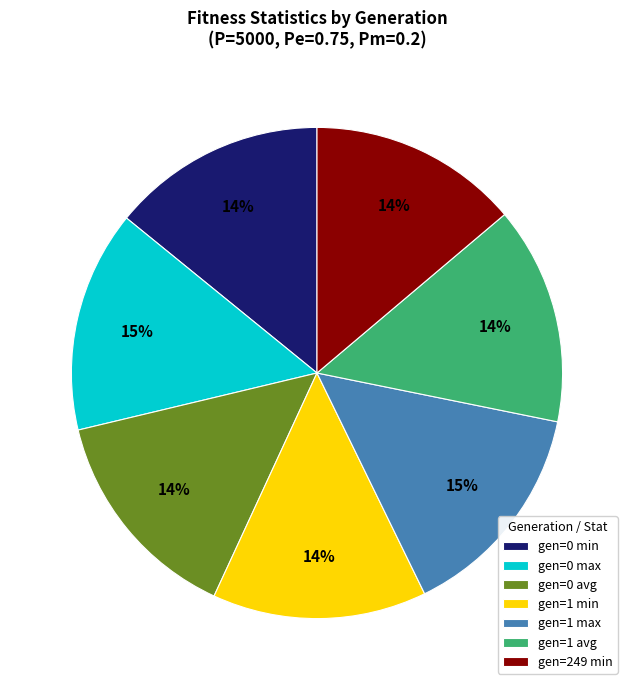

Is there any slice that represents more than half of the pie?

No